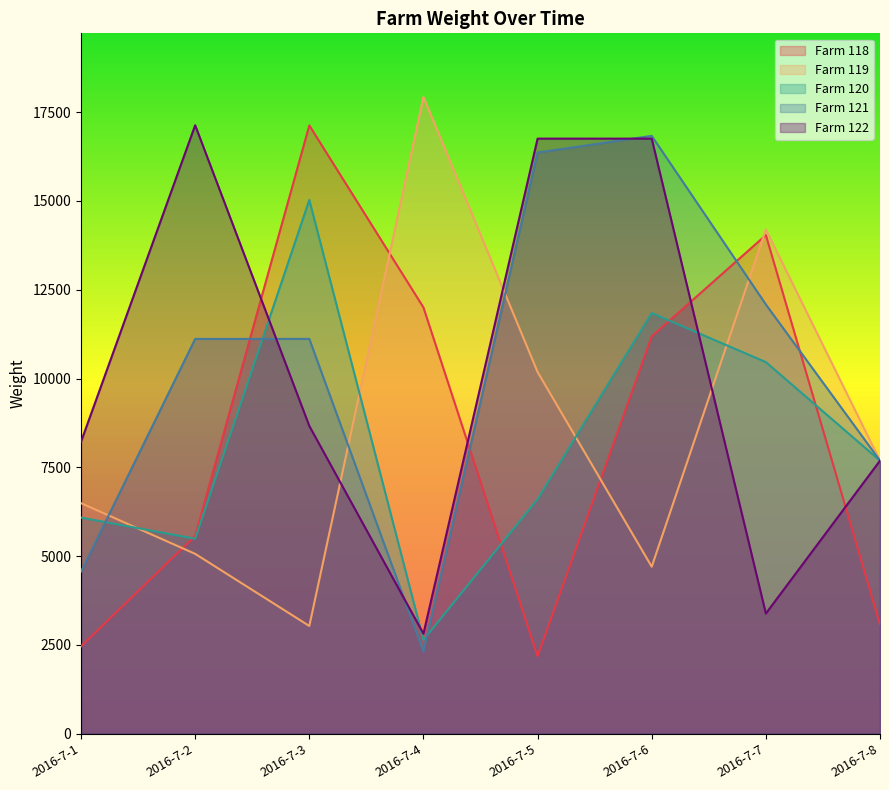

Reading left to right, list all the values displayed in this chart.

Farm 118: 2016-7-1=2459	2016-7-2=5568	2016-7-3=17127	2016-7-4=12002	2016-7-5=2182	2016-7-6=11187	2016-7-7=14039	2016-7-8=3074
Farm 119: 2016-7-1=6491	2016-7-2=5064	2016-7-3=3033	2016-7-4=17927	2016-7-5=10184	2016-7-6=4702	2016-7-7=14196	2016-7-8=7688
Farm 120: 2016-7-1=6086	2016-7-2=5489	2016-7-3=15029	2016-7-4=2641	2016-7-5=6604	2016-7-6=11844	2016-7-7=10463	2016-7-8=7688
Farm 121: 2016-7-1=4564	2016-7-2=11116	2016-7-3=11116	2016-7-4=2312	2016-7-5=16363	2016-7-6=16833	2016-7-7=12085	2016-7-8=7688
Farm 122: 2016-7-1=8220	2016-7-2=17132	2016-7-3=8665	2016-7-4=2815	2016-7-5=16755	2016-7-6=16755	2016-7-7=3384	2016-7-8=7688